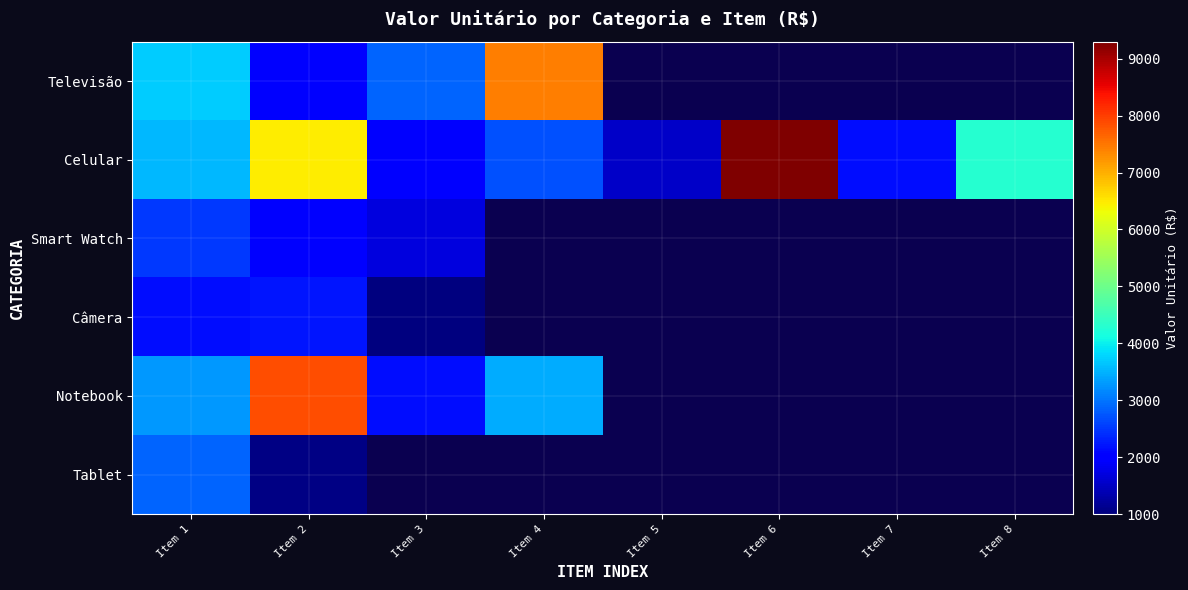

List the series in order of their peak value, highest first.

Celular, Notebook, Televisão, Tablet, Smart Watch, Câmera